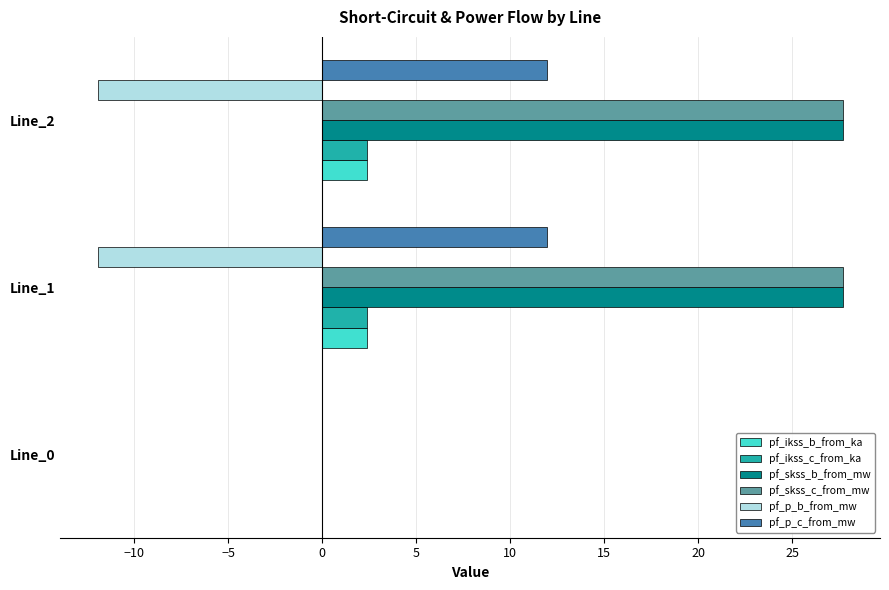

What is the total value across all series at Line_2?

60.2